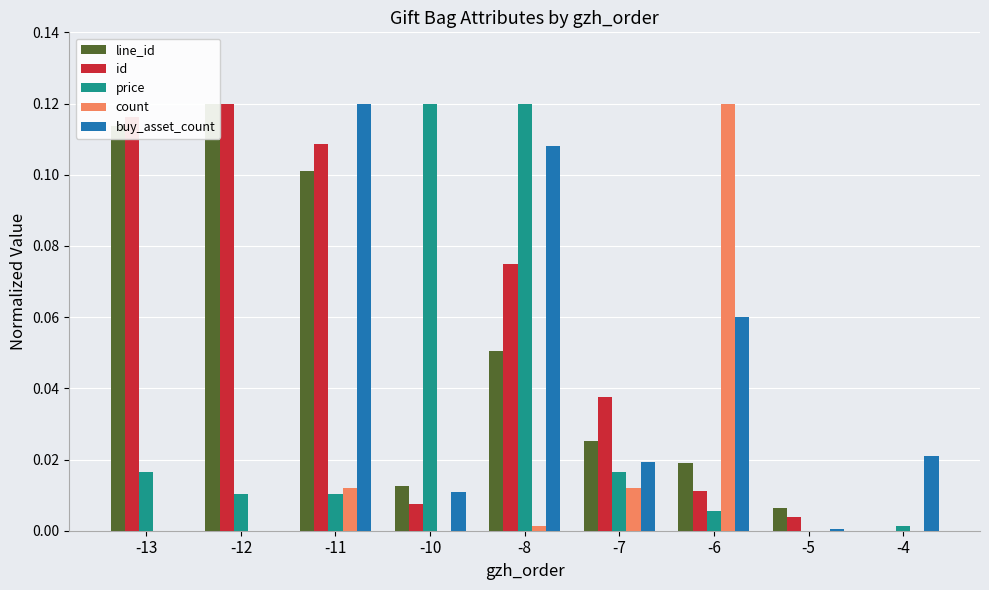

Does the chart contain stacked bars?

No